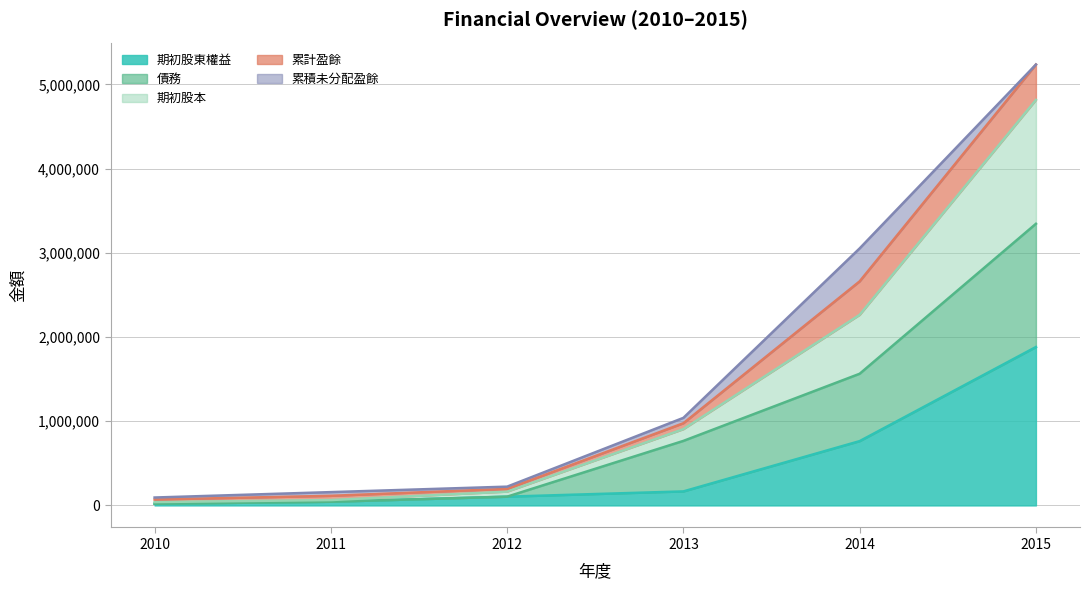

What is the average value of the 期初股東權益 series?

496686